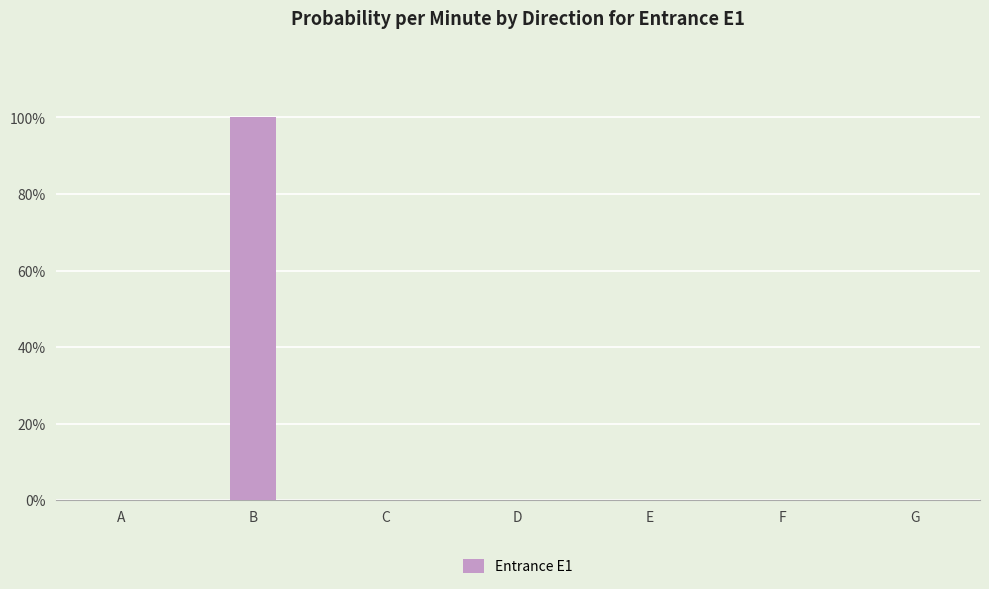

What is the greatest value displayed?

1